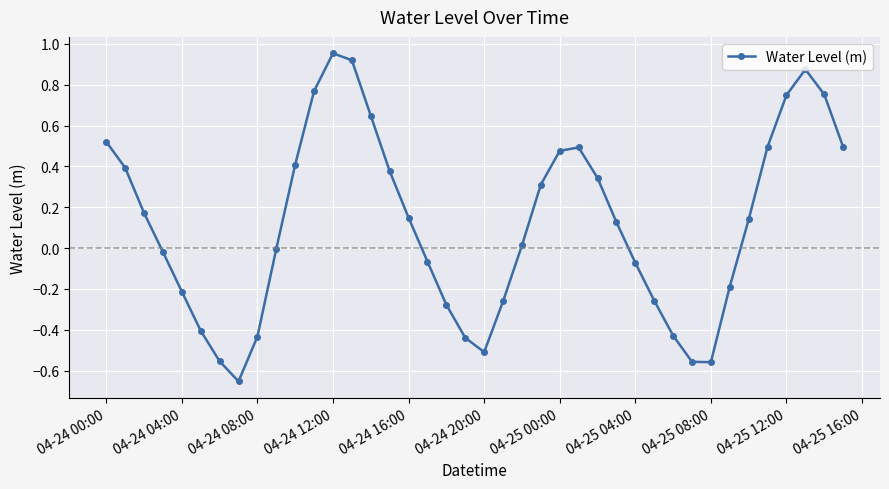

What is the sum of all values?

4.7